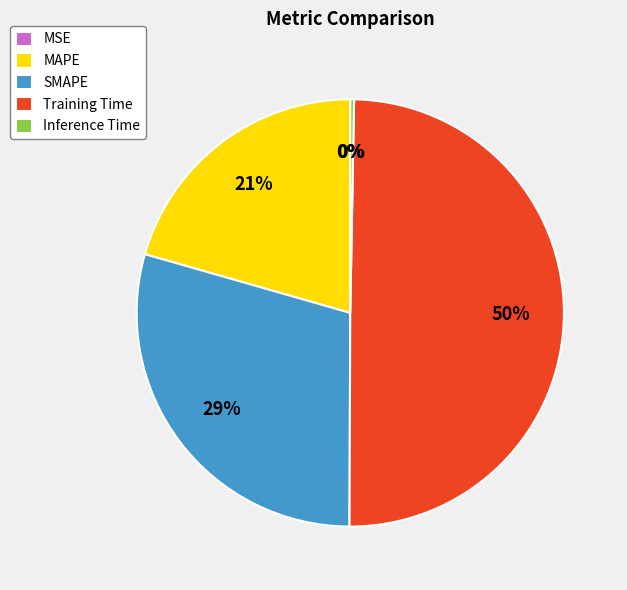

Which slice is the largest?

Training Time